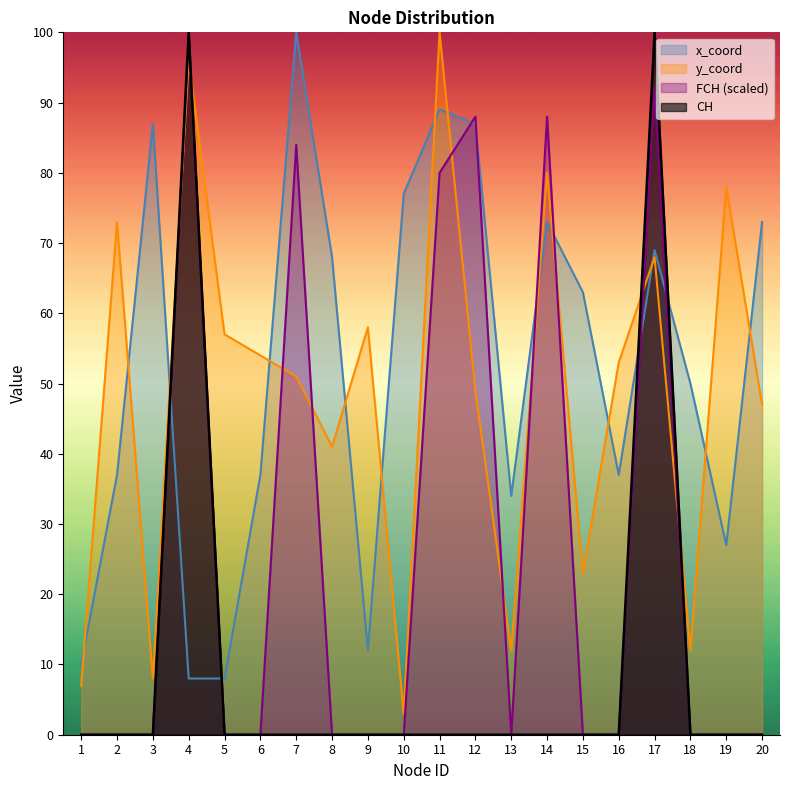

Which series has the widest spread of values?

CH